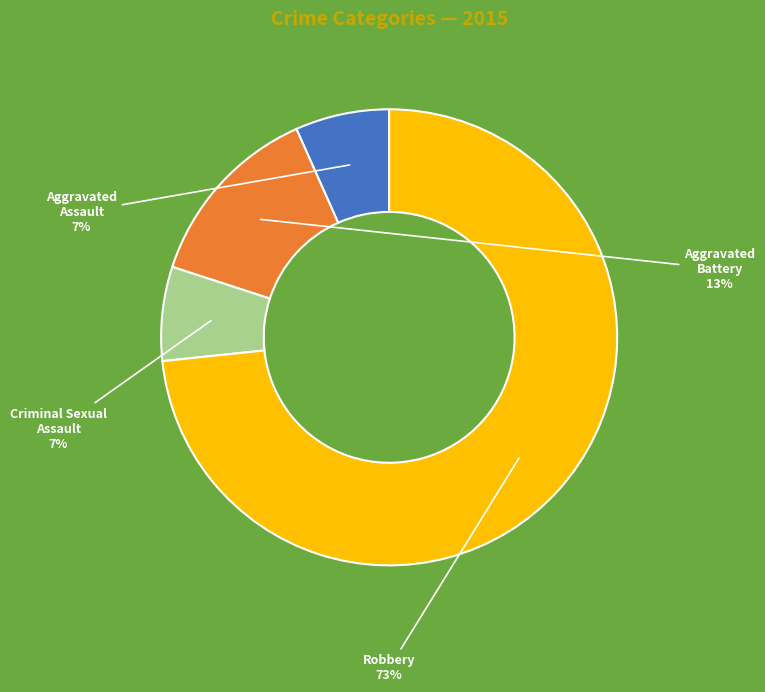

How many slices are in this pie chart?

4